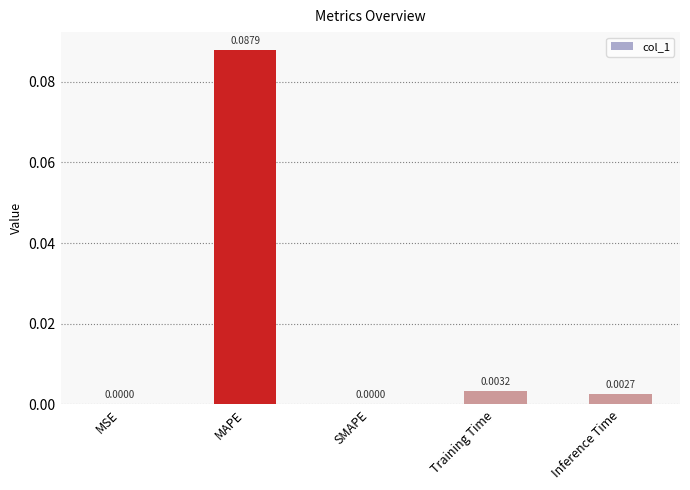

Which has a higher value, MSE or Training Time?

Training Time